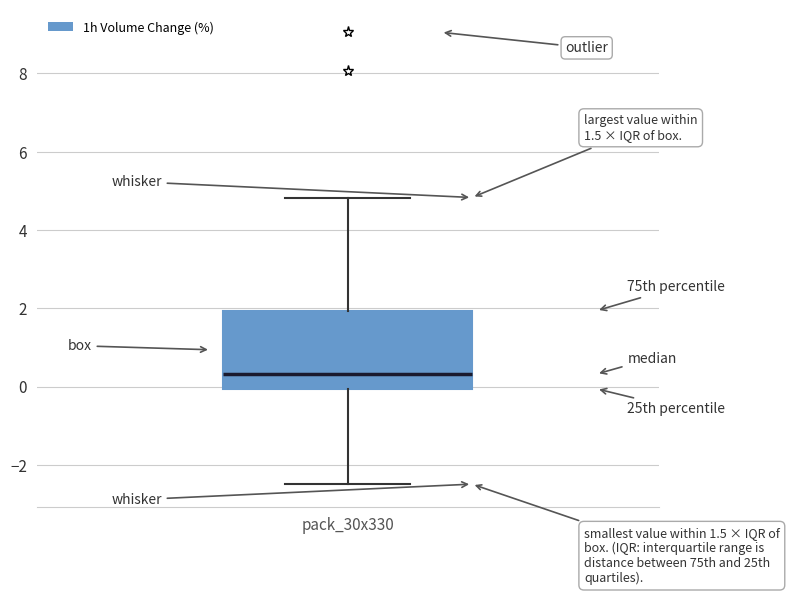

Transcribe this box plot: give where the median line is, the range the box spans, and where the two whiskers end, as read against the y-axis. The values are not printed on the chart, so give them approximately, as read against the axis.

median 0.4, box 0.0 to 2.0, whiskers -2.4 to 4.8